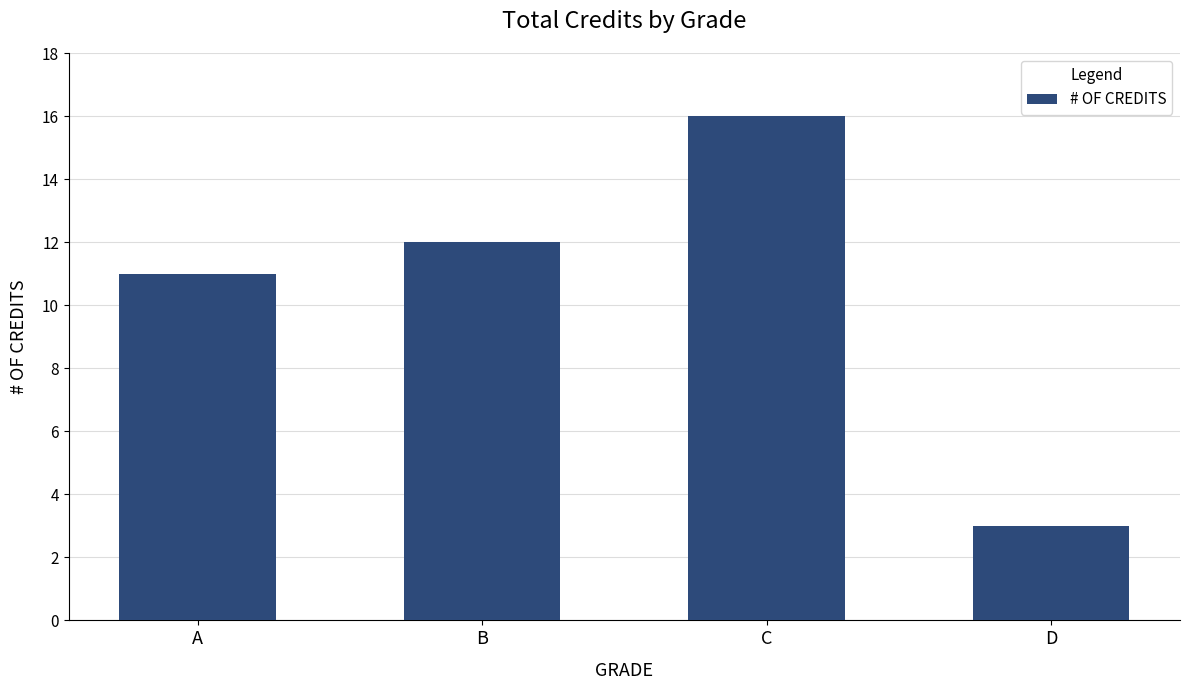

Rank the categories by value from highest to lowest.

C, B, A, D